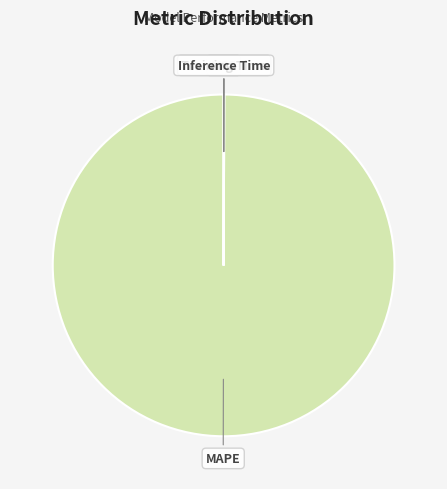

Is there any slice that represents more than half of the pie?

Yes